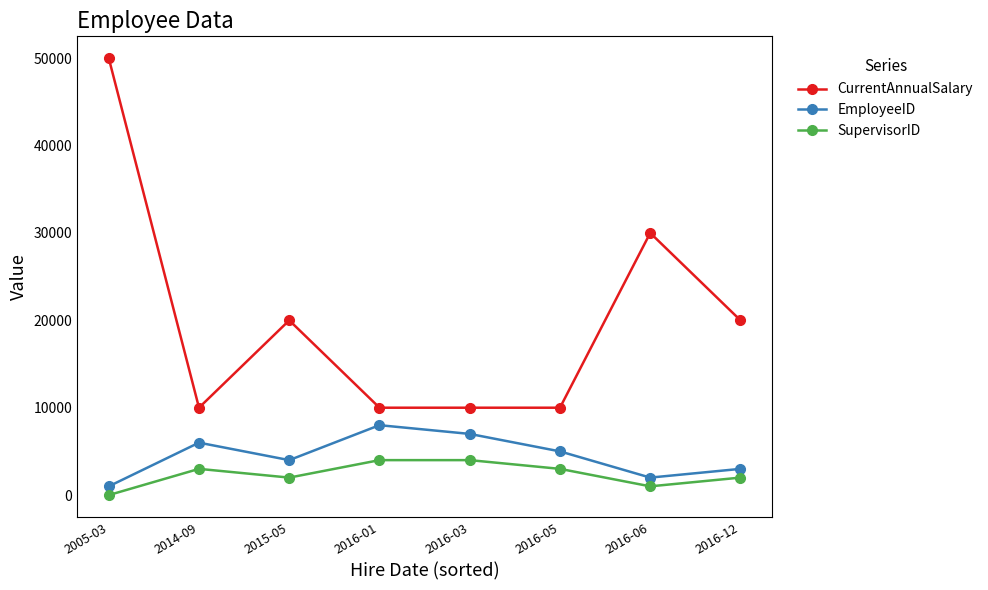

How many values in the CurrentAnnualSalary series are below 20000?

4